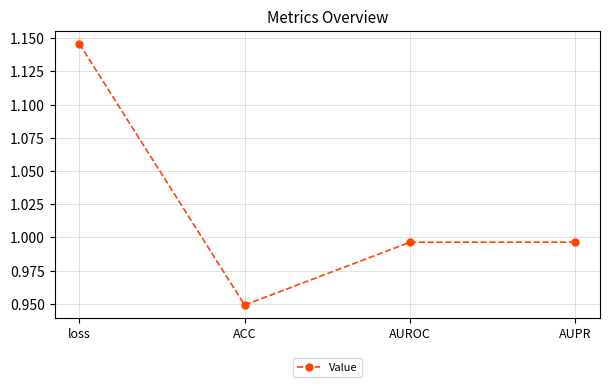

Which has a higher value, ACC or loss?

loss